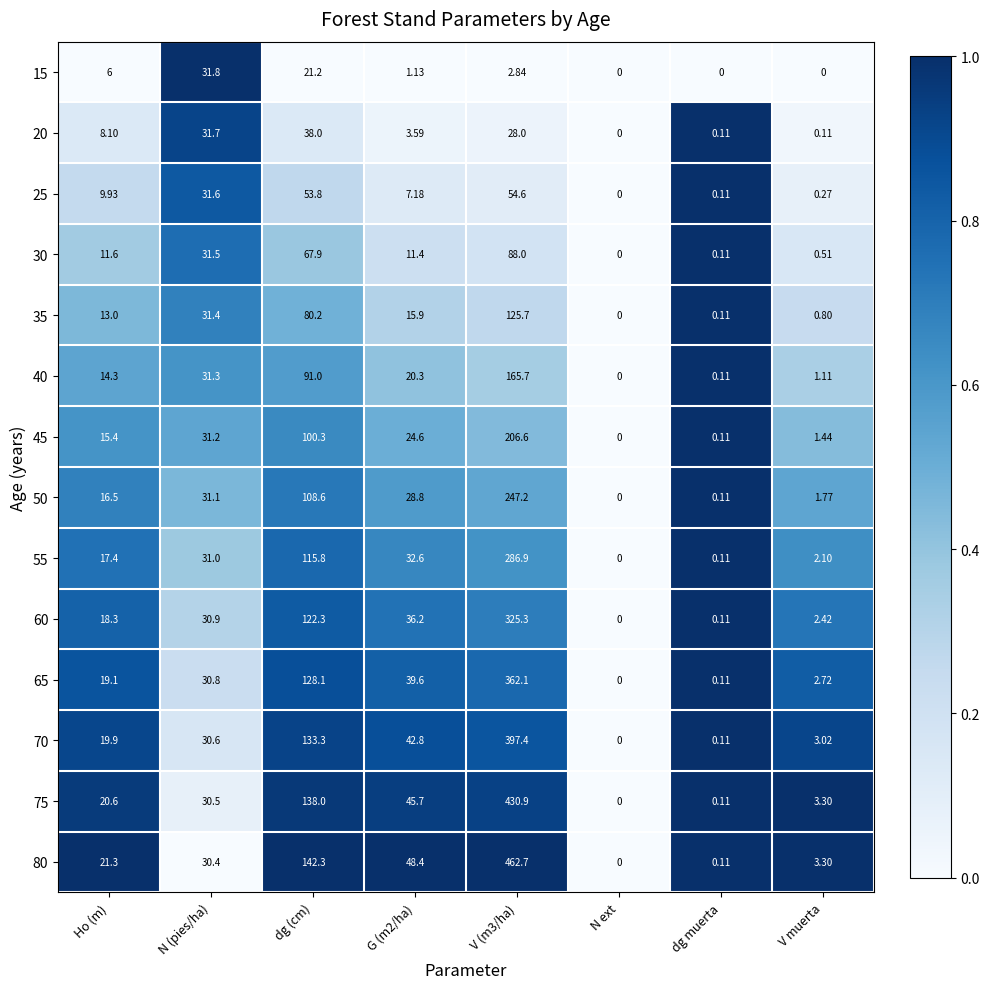

At which label does 75 reach its minimum?

N ext